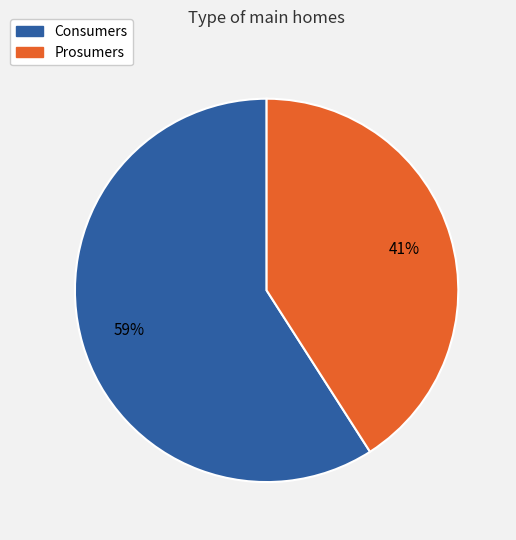

How many segments does this pie chart have?

2